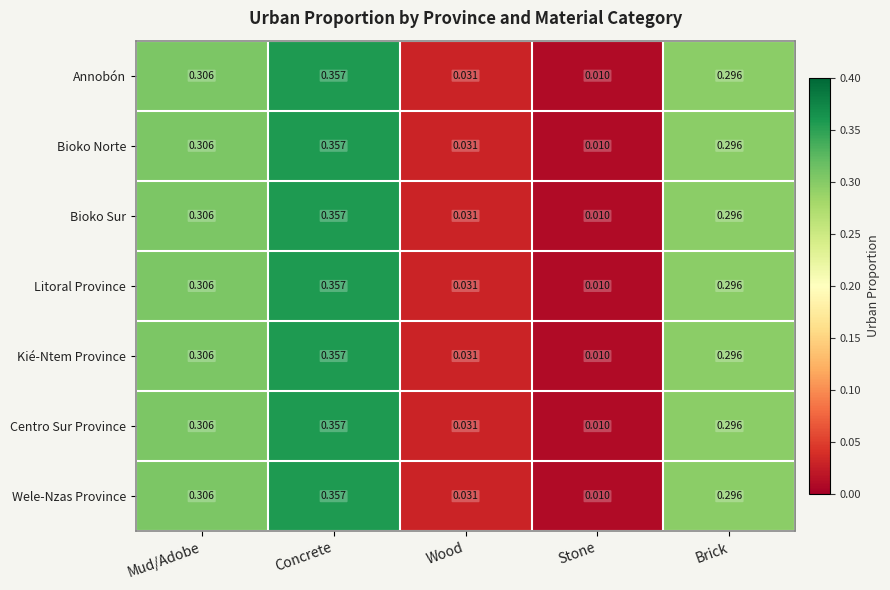

At which label is Bioko Norte closest to 0?

Stone